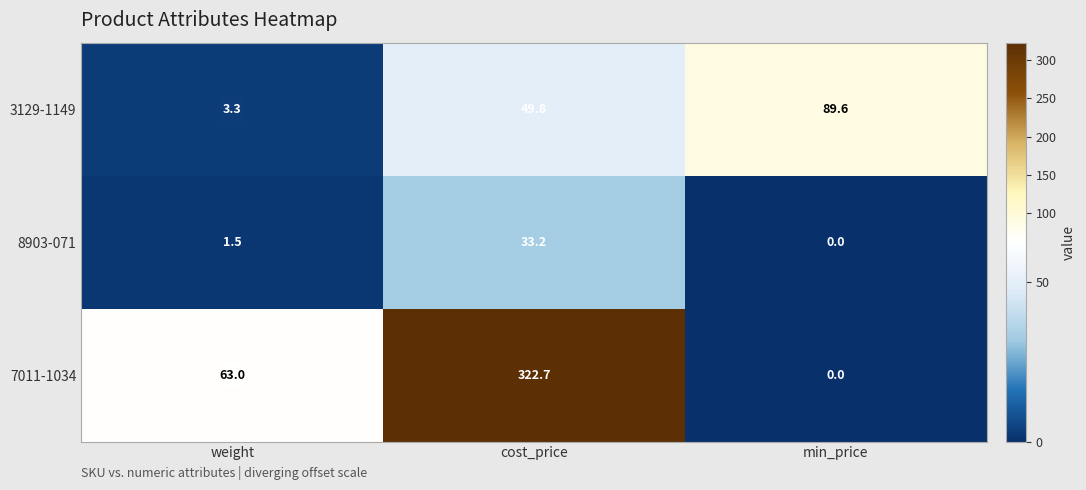

Rank the series at cost_price from lowest to highest value.

8903-071, 3129-1149, 7011-1034